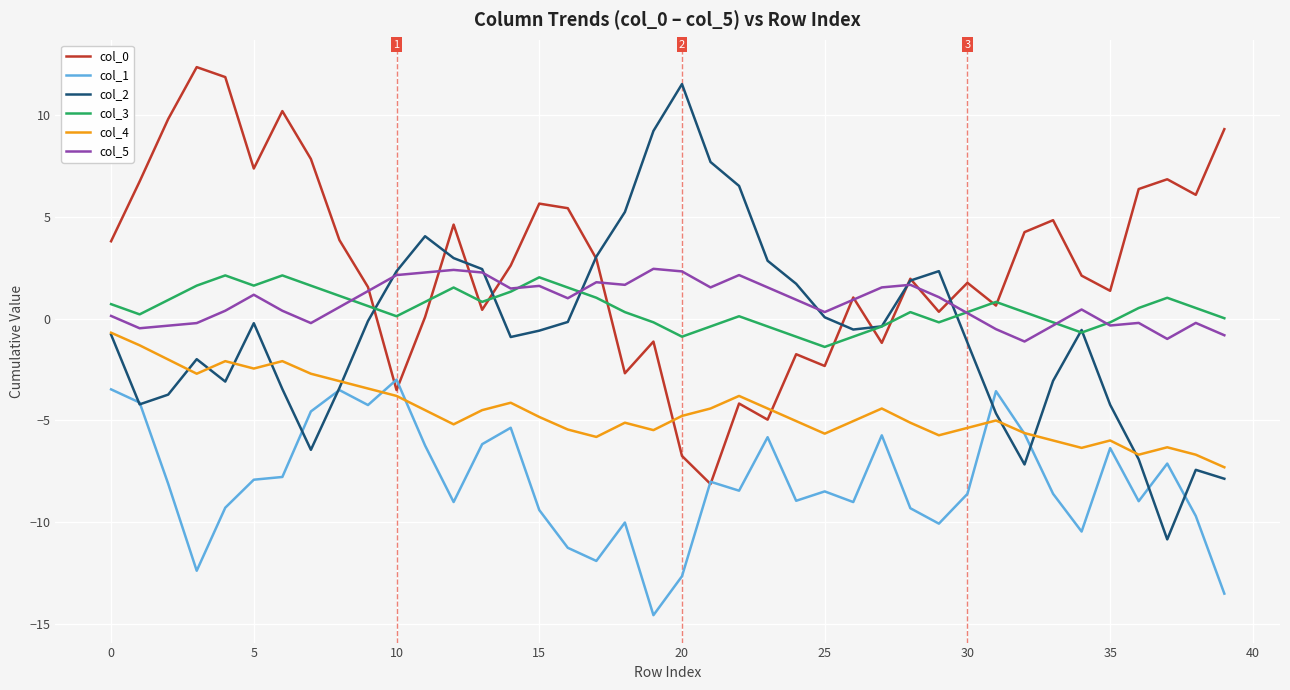

True or false: col_4 and col_3 cross at least once.

False